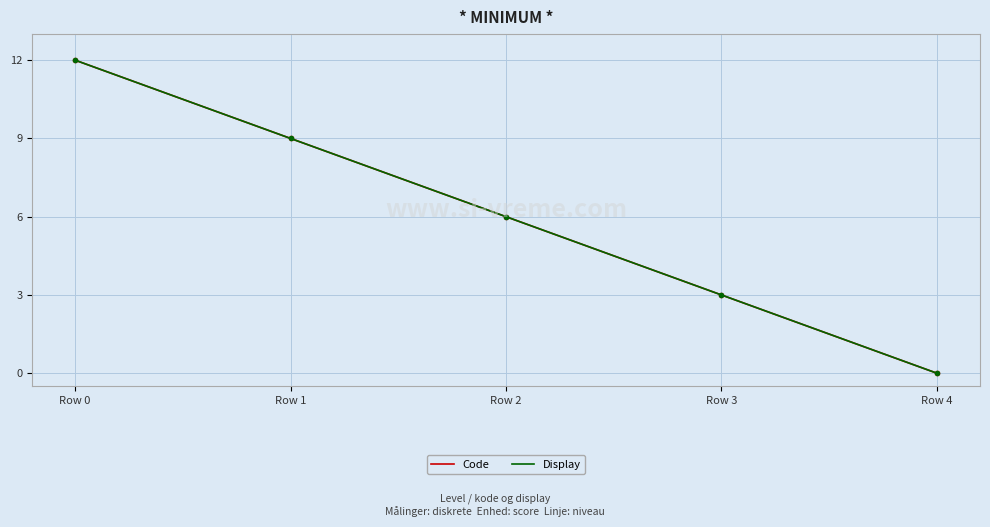

How many values in the Display series are below 6?

2